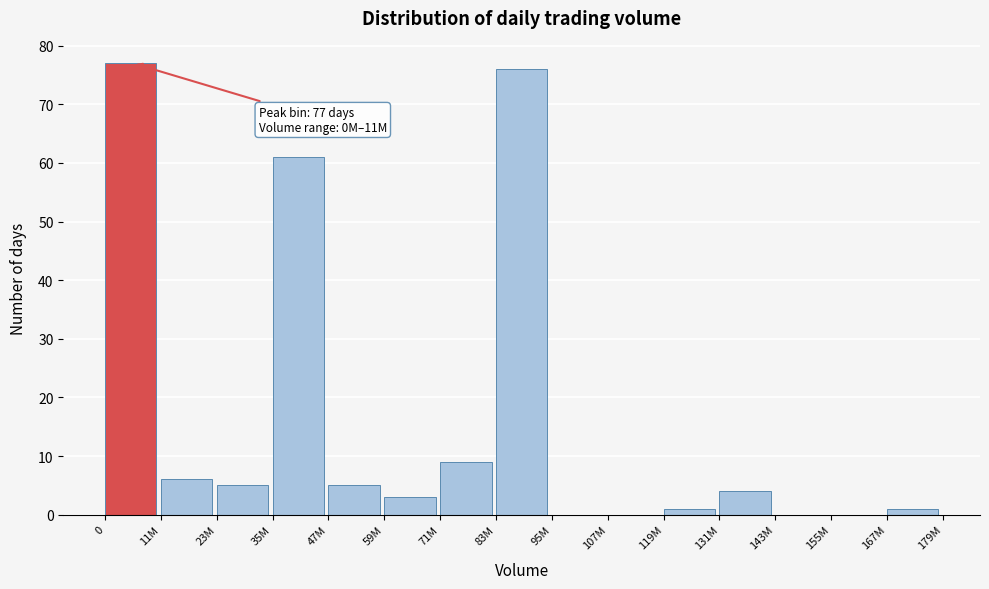

Reading left to right, extract all data points from this chart.

0=77	11M=6	23M=5	35M=61	47M=5	59M=3	71M=9	83M=76	95M=0	107M=0	119M=1	131M=4	143M=0	155M=0	167M=1